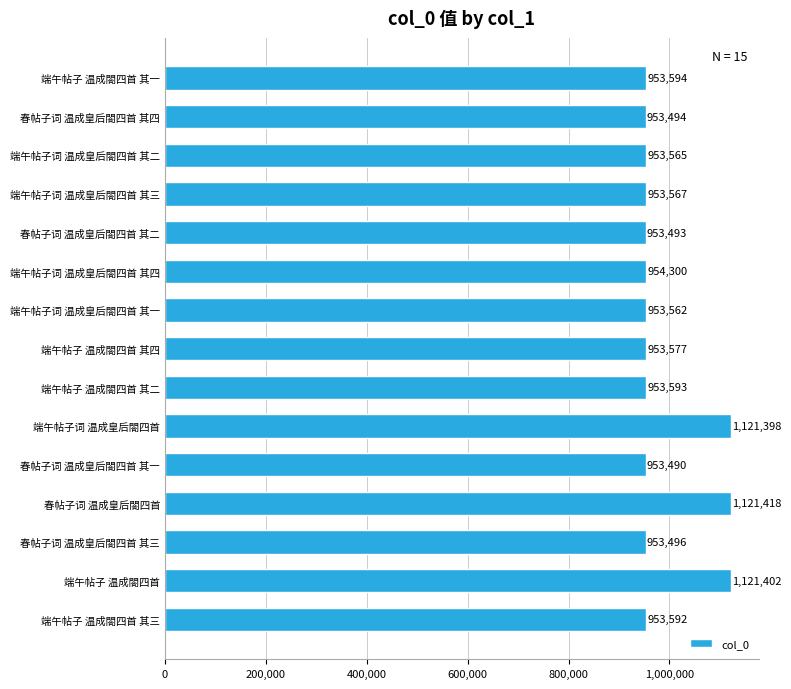

Reading bottom to top, extract all data points from this chart.

953592	1121402	953496	1121418	953490	1121398	953593	953577	953562	954300	953493	953567	953565	953494	953594